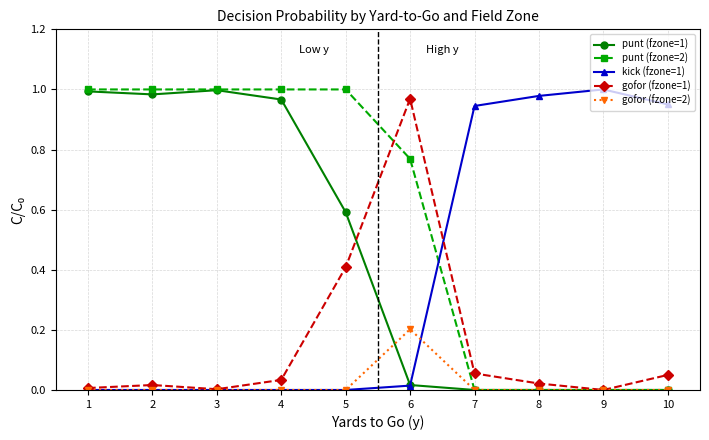

How many series are shown in this chart?

5